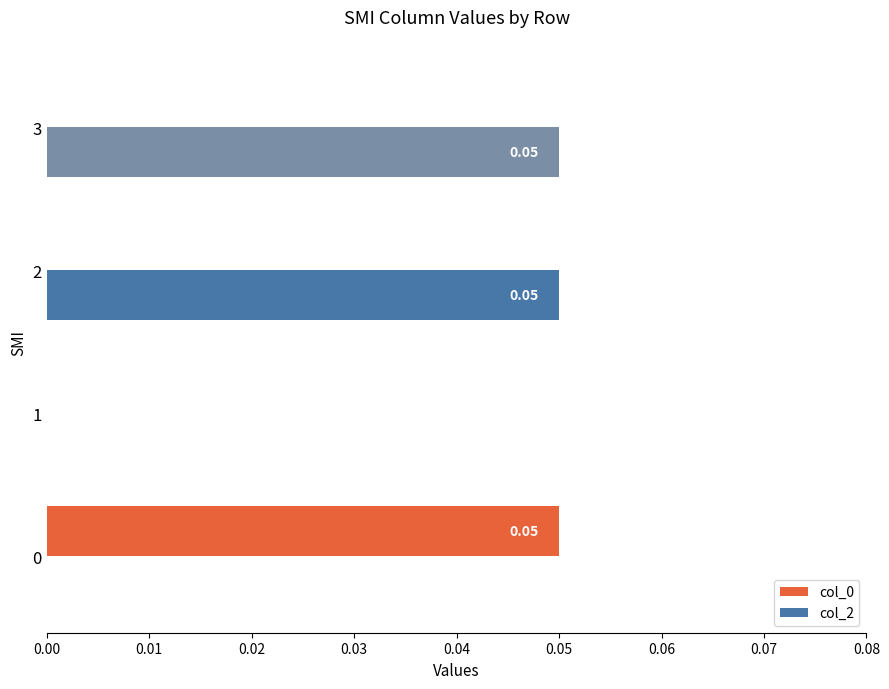

Which series has the largest total across all categories?

col_2